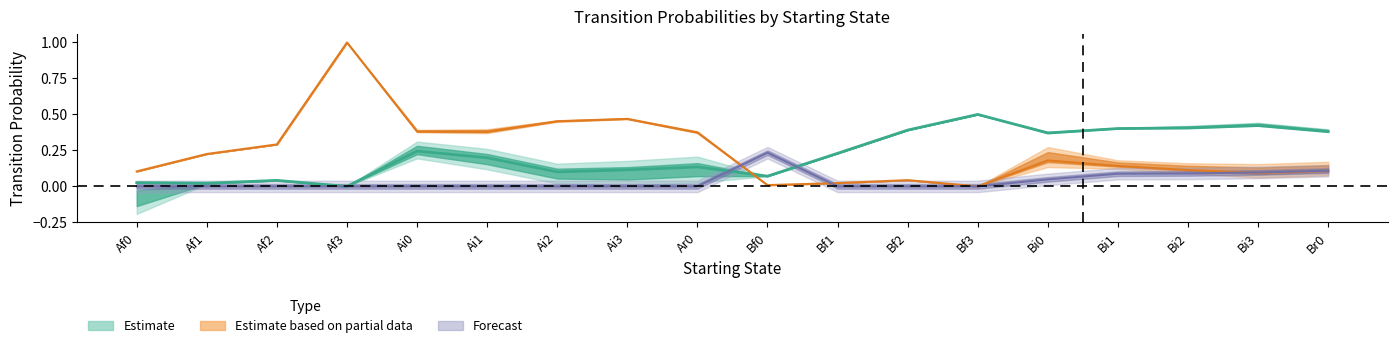

Reading right to left, transcribe all the data shown in this chart.

Ar0: Br0=0.4	Bi3=0.4	Bi2=0.4	Bi1=0.4	Bi0=0.4	Bf3=0.5	Bf2=0.4	Bf1=0.2	Bf0=0.1	Ar0=0.1	Ai3=0.1	Ai2=0.1	Ai1=0.2	Ai0=0.2	Af3=0.0	Af2=0.0	Af1=0.0	Af0=0.0
Br0: Br0=0.1	Bi3=0.1	Bi2=0.1	Bi1=0.1	Bi0=0.2	Bf3=0.0	Bf2=0.0	Bf1=0.0	Bf0=0.0	Ar0=0.4	Ai3=0.5	Ai2=0.5	Ai1=0.4	Ai0=0.4	Af3=1.0	Af2=0.3	Af1=0.2	Af0=0.1
Bf0: Br0=0.1	Bi3=0.1	Bi2=0.1	Bi1=0.1	Bi0=0.0	Bf3=0.0	Bf2=0.0	Bf1=0.0	Bf0=0.2	Ar0=0.0	Ai3=0.0	Ai2=0.0	Ai1=0.0	Ai0=0.0	Af3=0.0	Af2=0.0	Af1=0.0	Af0=0.0